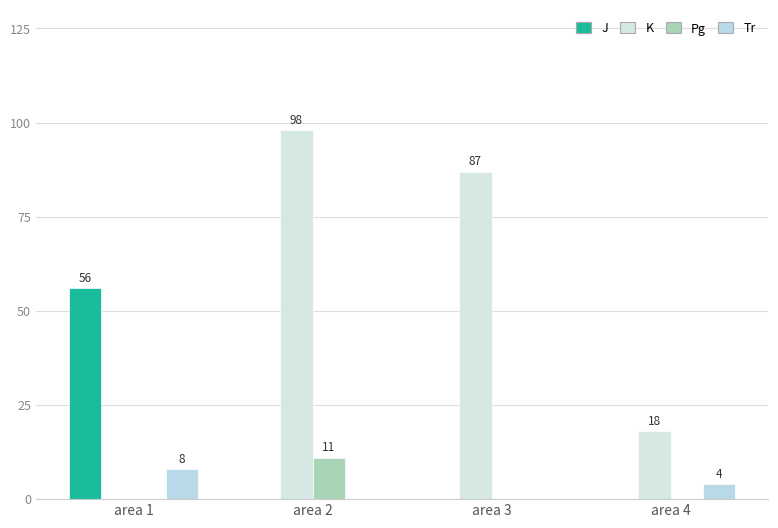

Is it true that K equals 98 at area 2?

True